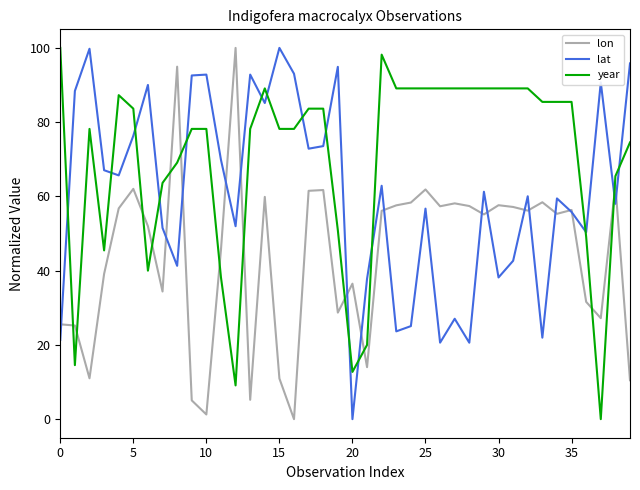

What is the greatest value displayed?

100.0